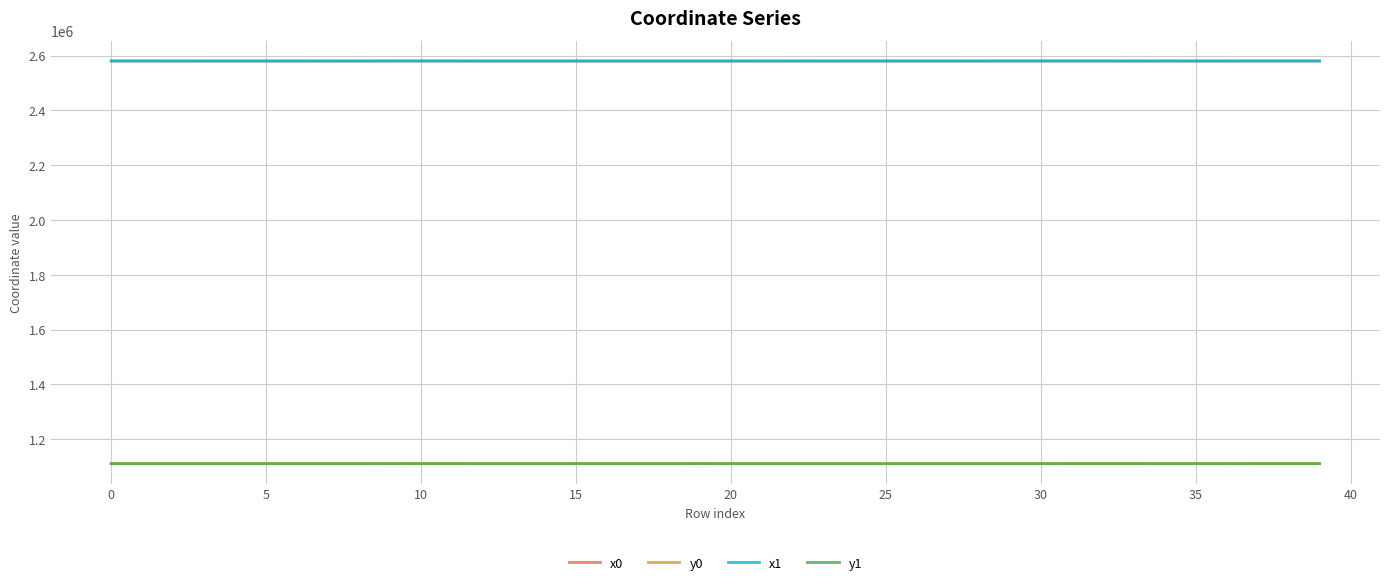

True or false: x0 and y1 intersect in this chart.

False